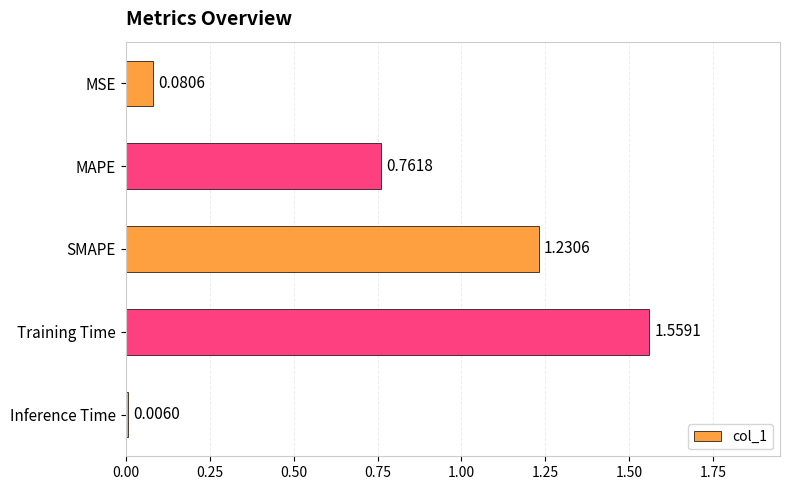

What is the label of the 2nd bar from the top?

MAPE